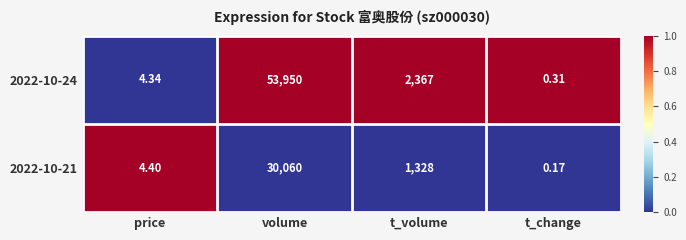

At t_change, list the series in order from largest to smallest.

2022-10-24, 2022-10-21